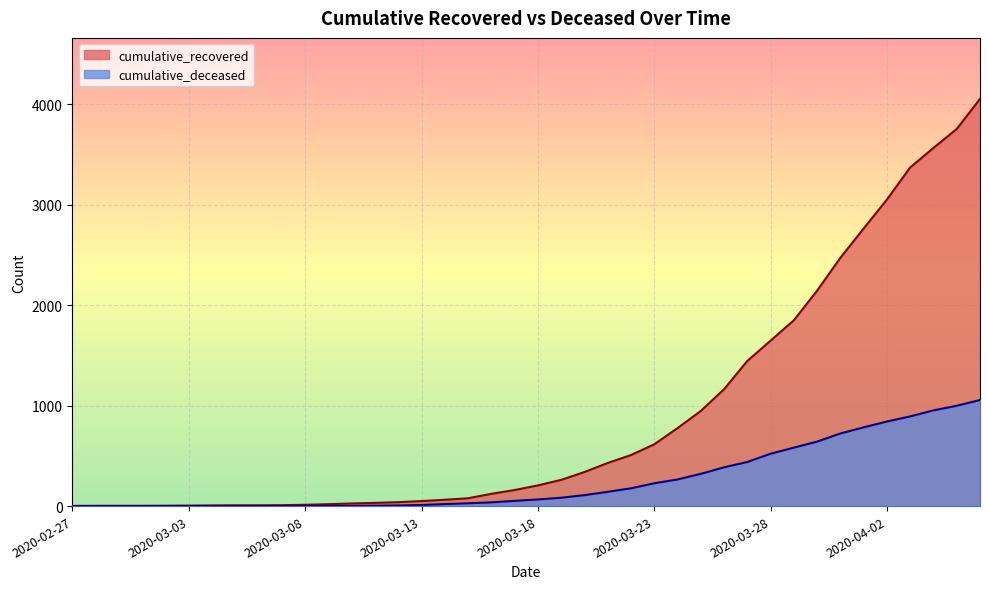

Reading right to left, transcribe all the data shown in this chart.

cumulative_recovered: 2020-04-06=4054	2020-04-05=3755	2020-04-04=3566	2020-04-03=3372	2020-04-02=3052	2020-04-01=2764	2020-03-31=2472	2020-03-30=2145	2020-03-29=1850	2020-03-28=1647	2020-03-27=1445	2020-03-26=1163	2020-03-25=947	2020-03-24=776	2020-03-23=615	2020-03-22=508	2020-03-21=429	2020-03-20=339	2020-03-19=261	2020-03-18=206	2020-03-17=160	2020-03-16=122	2020-03-15=78	2020-03-14=63	2020-03-13=50	2020-03-12=39	2020-03-11=32	2020-03-10=26	2020-03-09=19	2020-03-08=13	2020-03-07=9	2020-03-06=8	2020-03-05=8	2020-03-04=7	2020-03-03=5	2020-03-02=4	2020-03-01=3	2020-02-29=3	2020-02-28=3	2020-02-27=2
cumulative_deceased: 2020-04-06=1056	2020-04-05=999	2020-04-04=953	2020-04-03=893	2020-04-02=842	2020-04-01=784	2020-03-31=723	2020-03-30=642	2020-03-29=582	2020-03-28=521	2020-03-27=439	2020-03-26=386	2020-03-25=321	2020-03-24=265	2020-03-23=227	2020-03-22=177	2020-03-21=142	2020-03-20=109	2020-03-19=83	2020-03-18=66	2020-03-17=52	2020-03-16=37	2020-03-15=28	2020-03-14=20	2020-03-13=11	2020-03-12=6	2020-03-11=4	2020-03-10=2	2020-03-09=2	2020-03-08=2	2020-03-07=1	2020-03-06=0	2020-03-05=0	2020-03-04=0	2020-03-03=0	2020-03-02=0	2020-03-01=0	2020-02-29=0	2020-02-28=0	2020-02-27=0